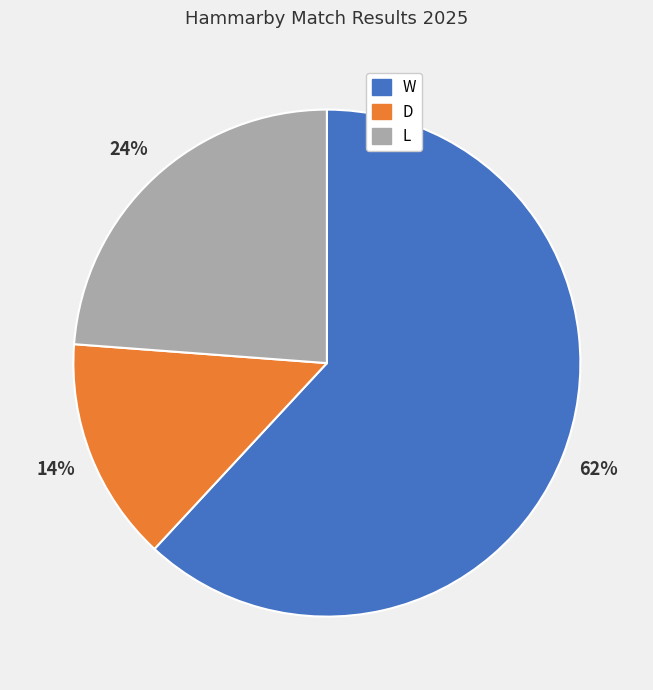

Is there a majority slice in this chart?

Yes